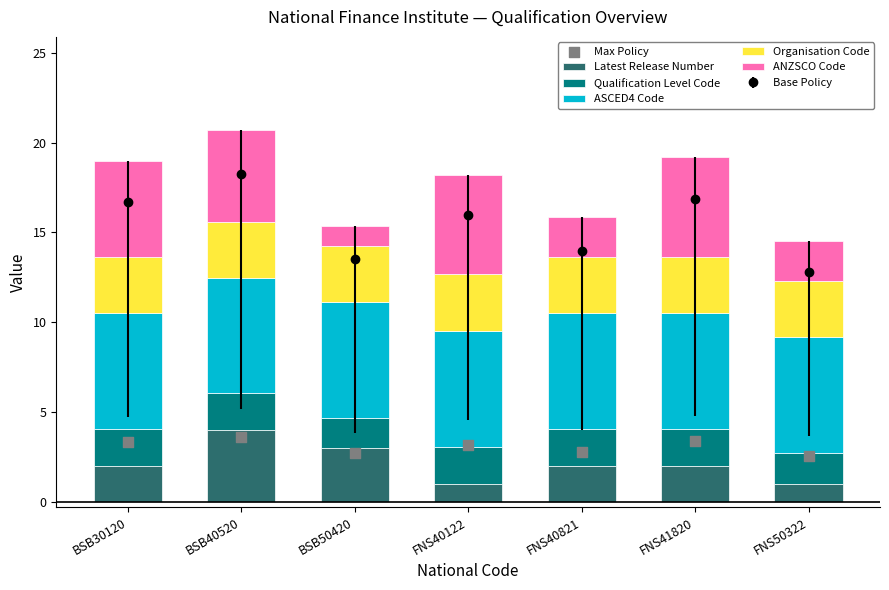

What is the total value across all series at BSB40520?

24.3